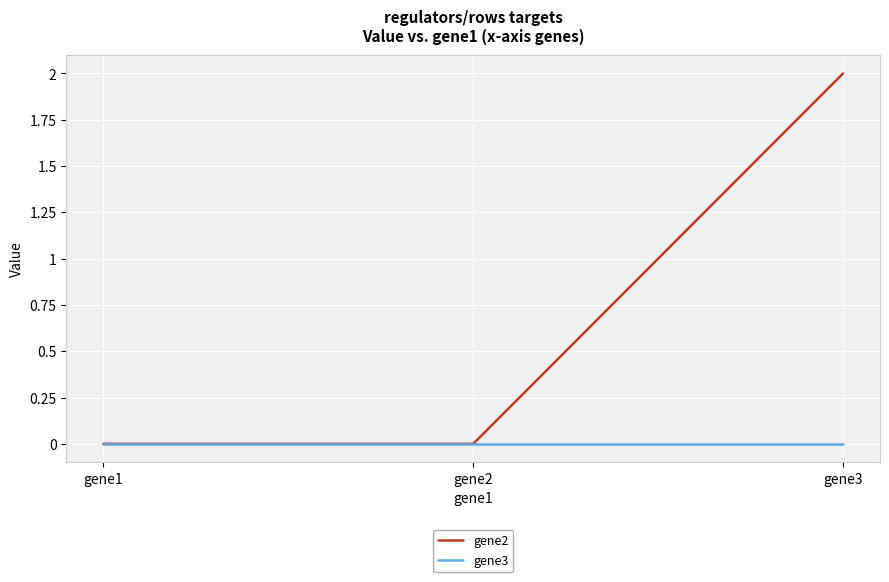

Rank the series by their maximum value, from highest to lowest.

gene2, gene3